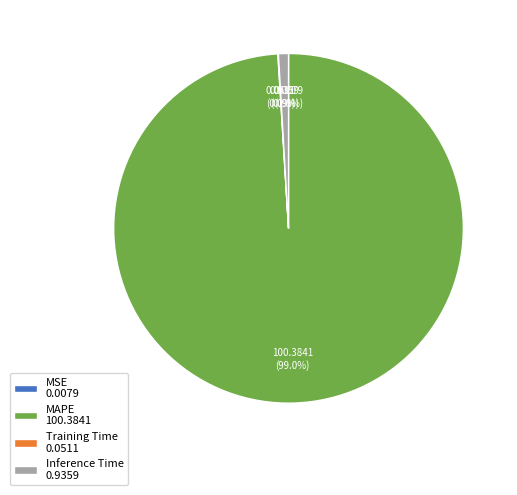

What percentage is the MAPE slice, to the nearest percent?

99%